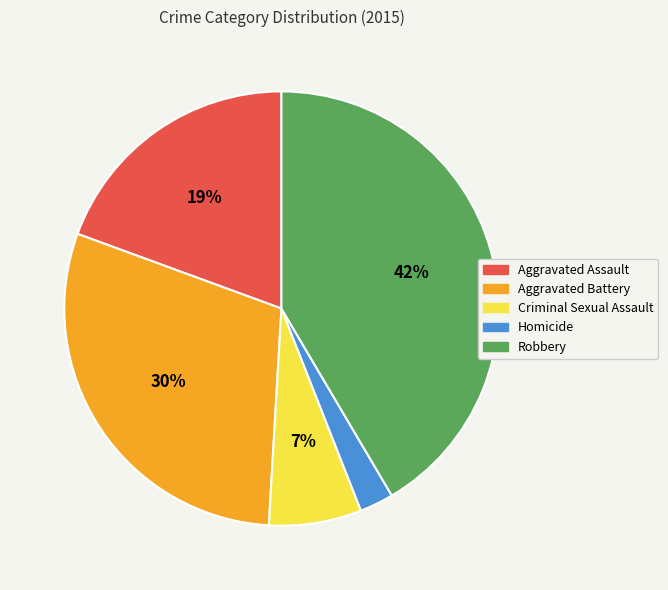

Which has a higher value, Homicide or Aggravated Assault?

Aggravated Assault